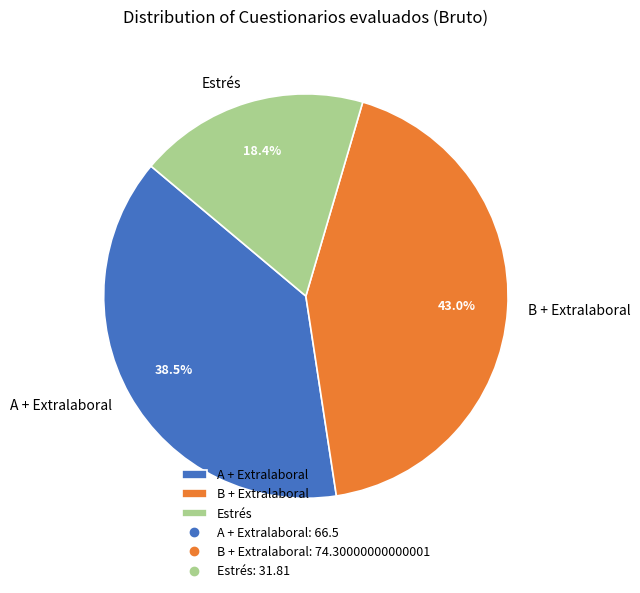

How many slices are in this pie chart?

3